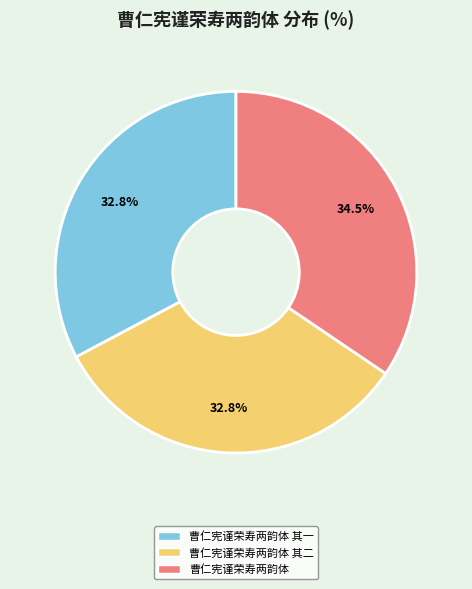

Is there a majority slice in this chart?

No